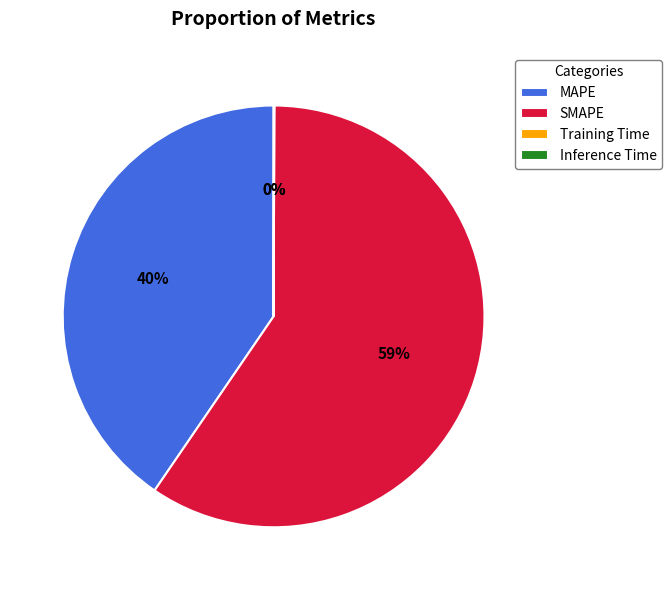

True or false: MAPE accounts for 28% of the total.

False